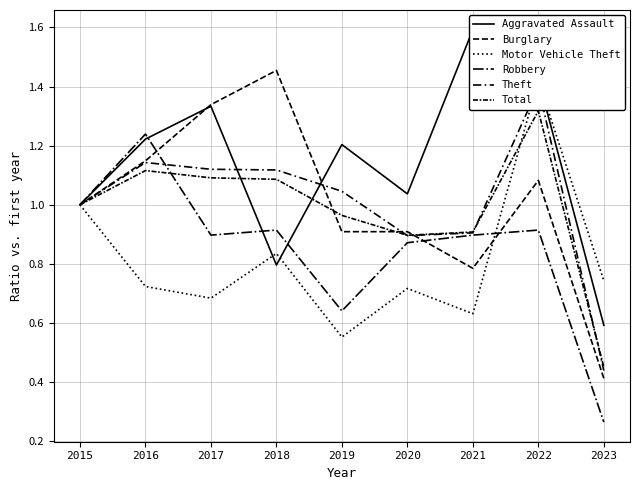

Reading left to right, transcribe all the data shown in this chart.

Aggravated Assault: 2015=1.0	2016=1.2	2017=1.3	2018=0.8	2019=1.2	2020=1.0	2021=1.6	2022=1.4	2023=0.6
Burglary: 2015=1.0	2016=1.1	2017=1.3	2018=1.5	2019=0.9	2020=0.9	2021=0.8	2022=1.1	2023=0.4
Motor Vehicle Theft: 2015=1.0	2016=0.7	2017=0.7	2018=0.8	2019=0.6	2020=0.7	2021=0.6	2022=1.4	2023=0.7
Robbery: 2015=1.0	2016=1.2	2017=0.9	2018=0.9	2019=0.6	2020=0.9	2021=0.9	2022=0.9	2023=0.3
Theft: 2015=1.0	2016=1.1	2017=1.1	2018=1.1	2019=1.0	2020=0.9	2021=0.9	2022=1.4	2023=0.4
Total: 2015=1.0	2016=1.1	2017=1.1	2018=1.1	2019=1.0	2020=0.9	2021=0.9	2022=1.3	2023=0.5